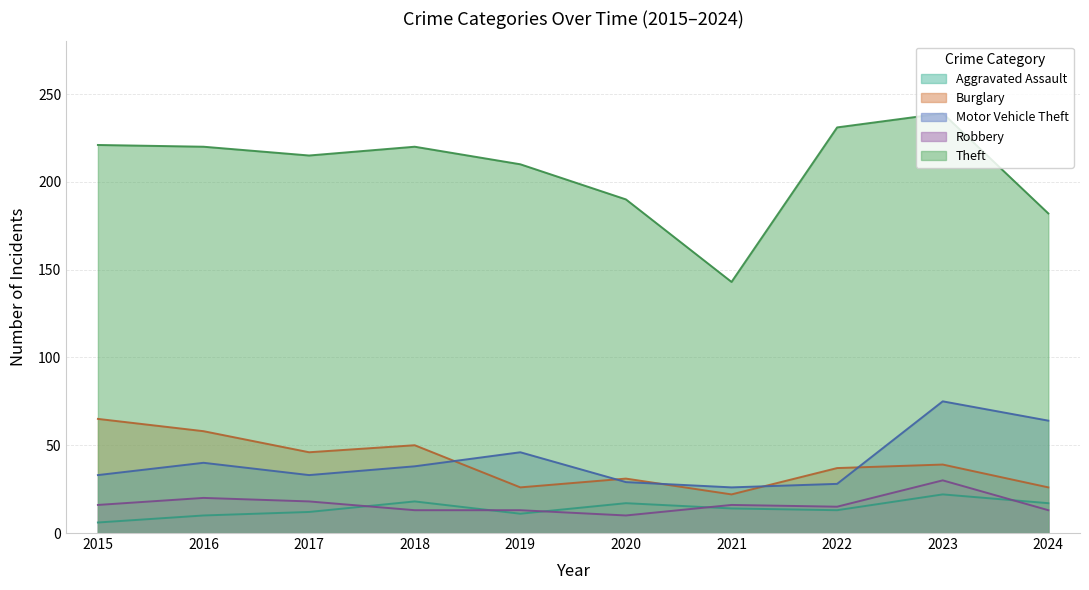

What is the sum of all Robbery values?

164